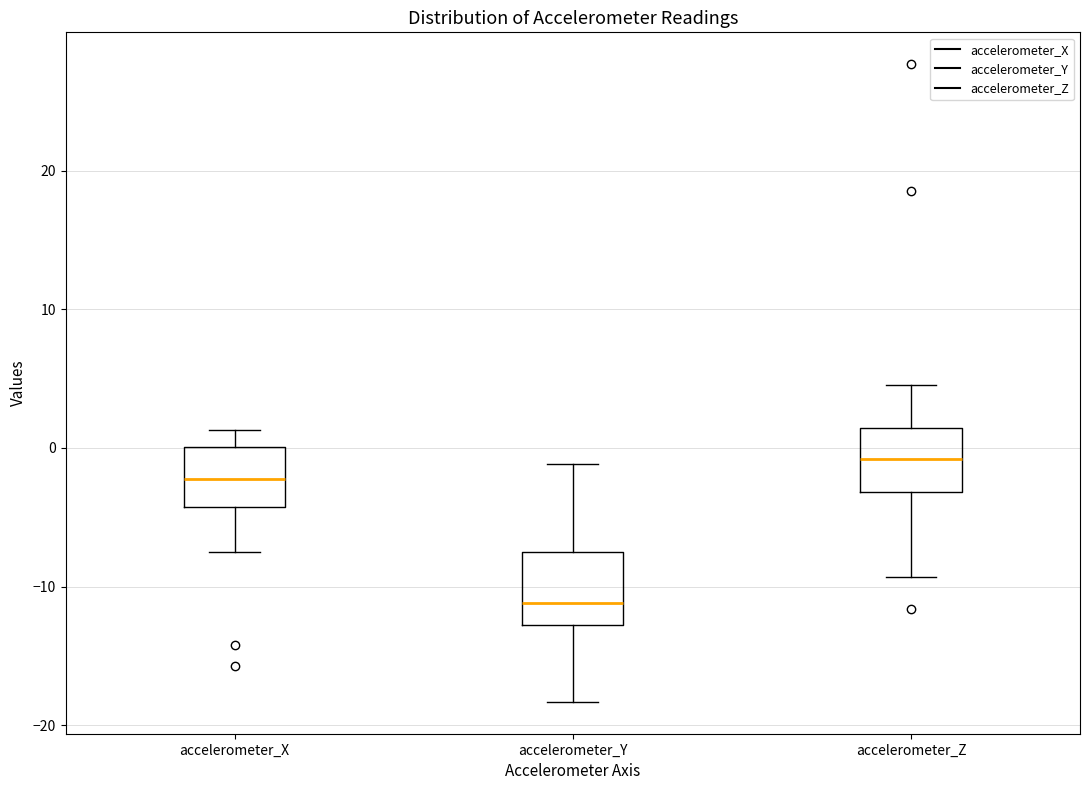

Which box's median line is the highest?

accelerometer_Z